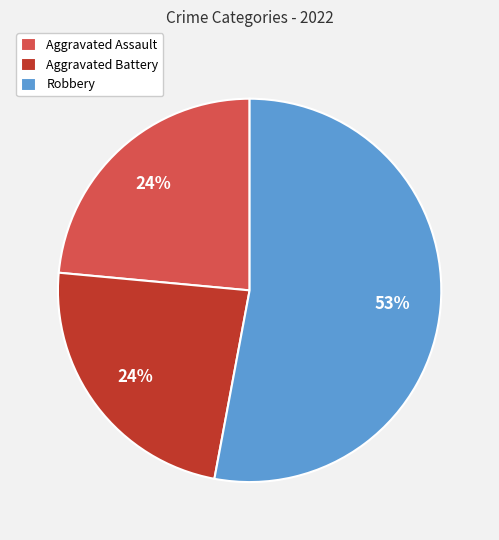

Is the sum of Aggravated Battery and Robbery greater than half?

Yes